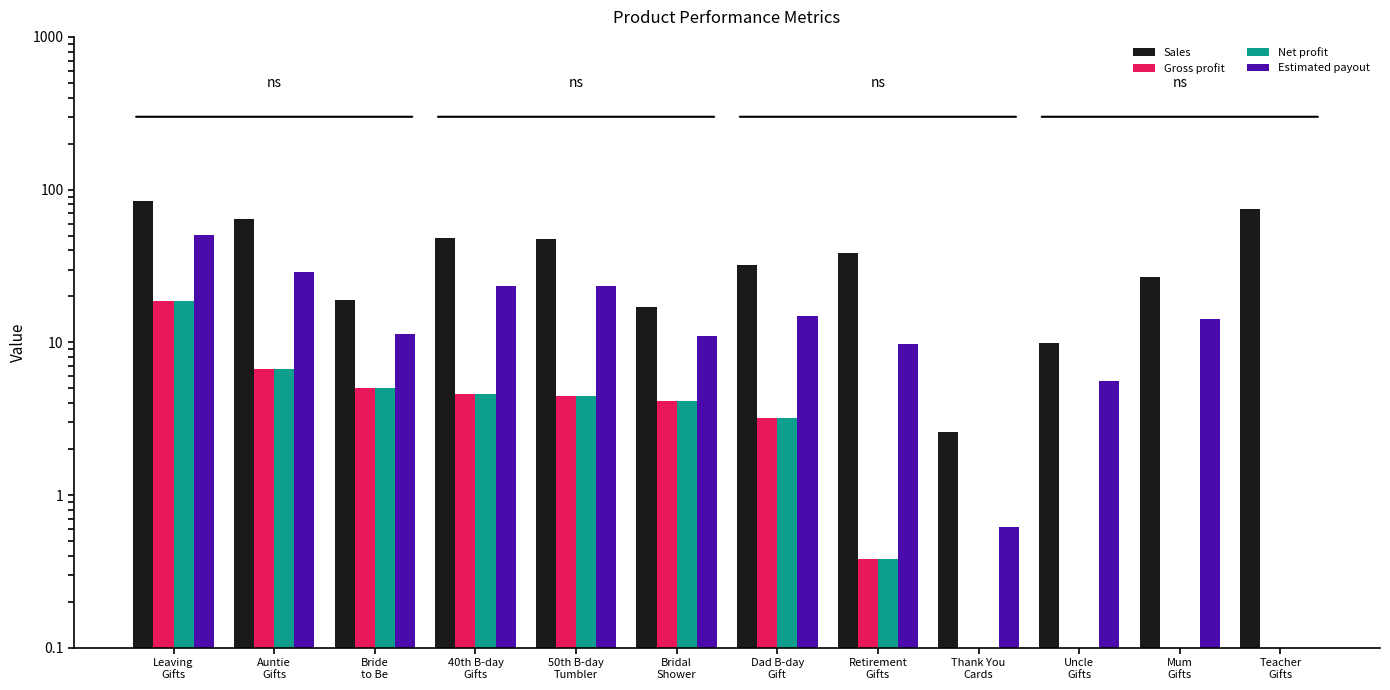

What is the average value of the Sales series?

38.7